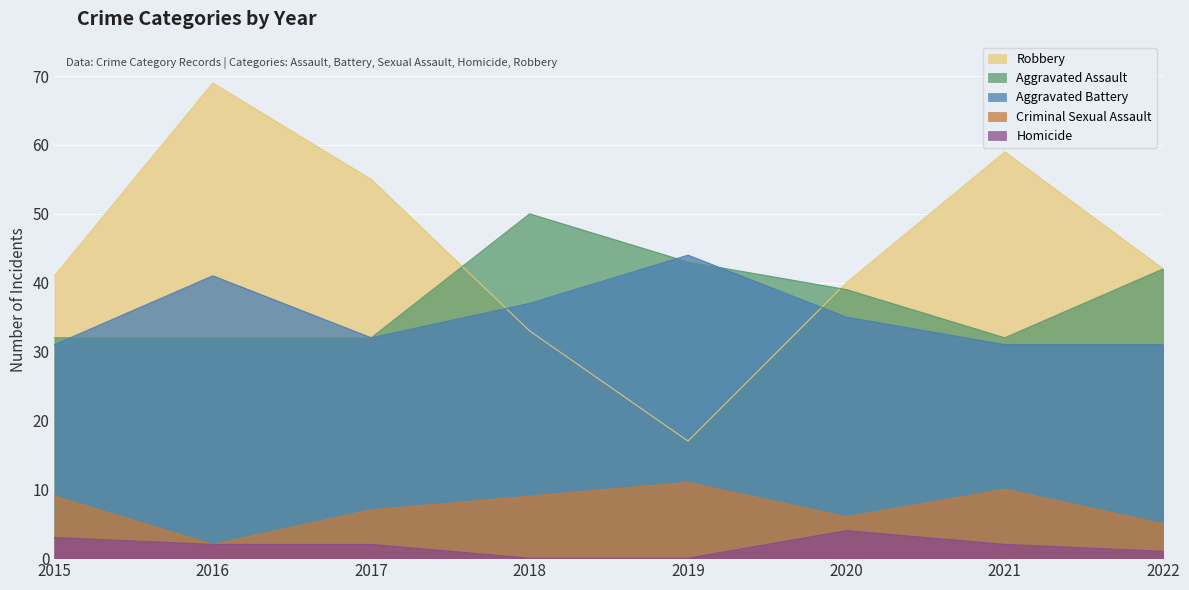

Reading left to right, transcribe all the data shown in this chart.

Robbery: 2015=41	2016=69	2017=55	2018=33	2019=17	2020=40	2021=59	2022=42
Aggravated Assault: 2015=32	2016=32	2017=32	2018=50	2019=43	2020=39	2021=32	2022=42
Aggravated Battery: 2015=31	2016=41	2017=32	2018=37	2019=44	2020=35	2021=31	2022=31
Criminal Sexual Assault: 2015=9	2016=2	2017=7	2018=9	2019=11	2020=6	2021=10	2022=5
Homicide: 2015=3	2016=2	2017=2	2018=0	2019=0	2020=4	2021=2	2022=1